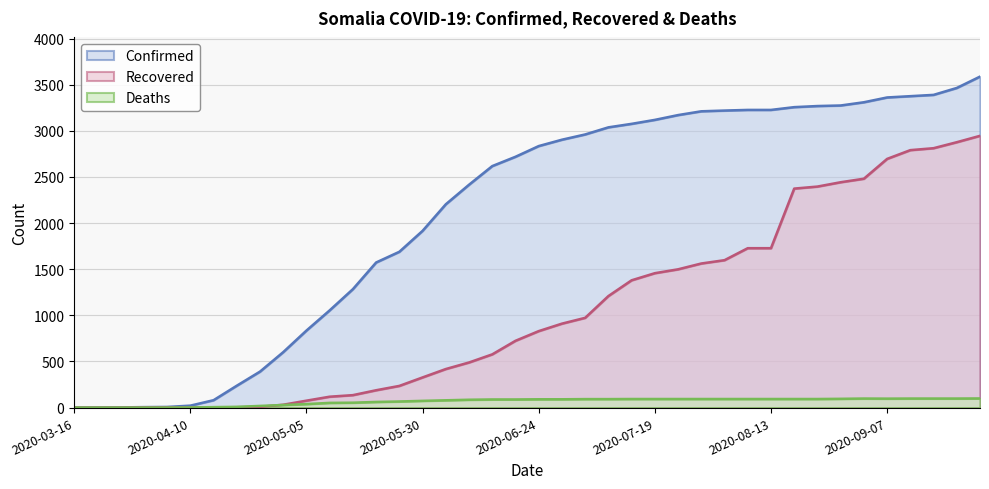

List the series in order of their overall mean, lowest first.

Deaths, Recovered, Confirmed